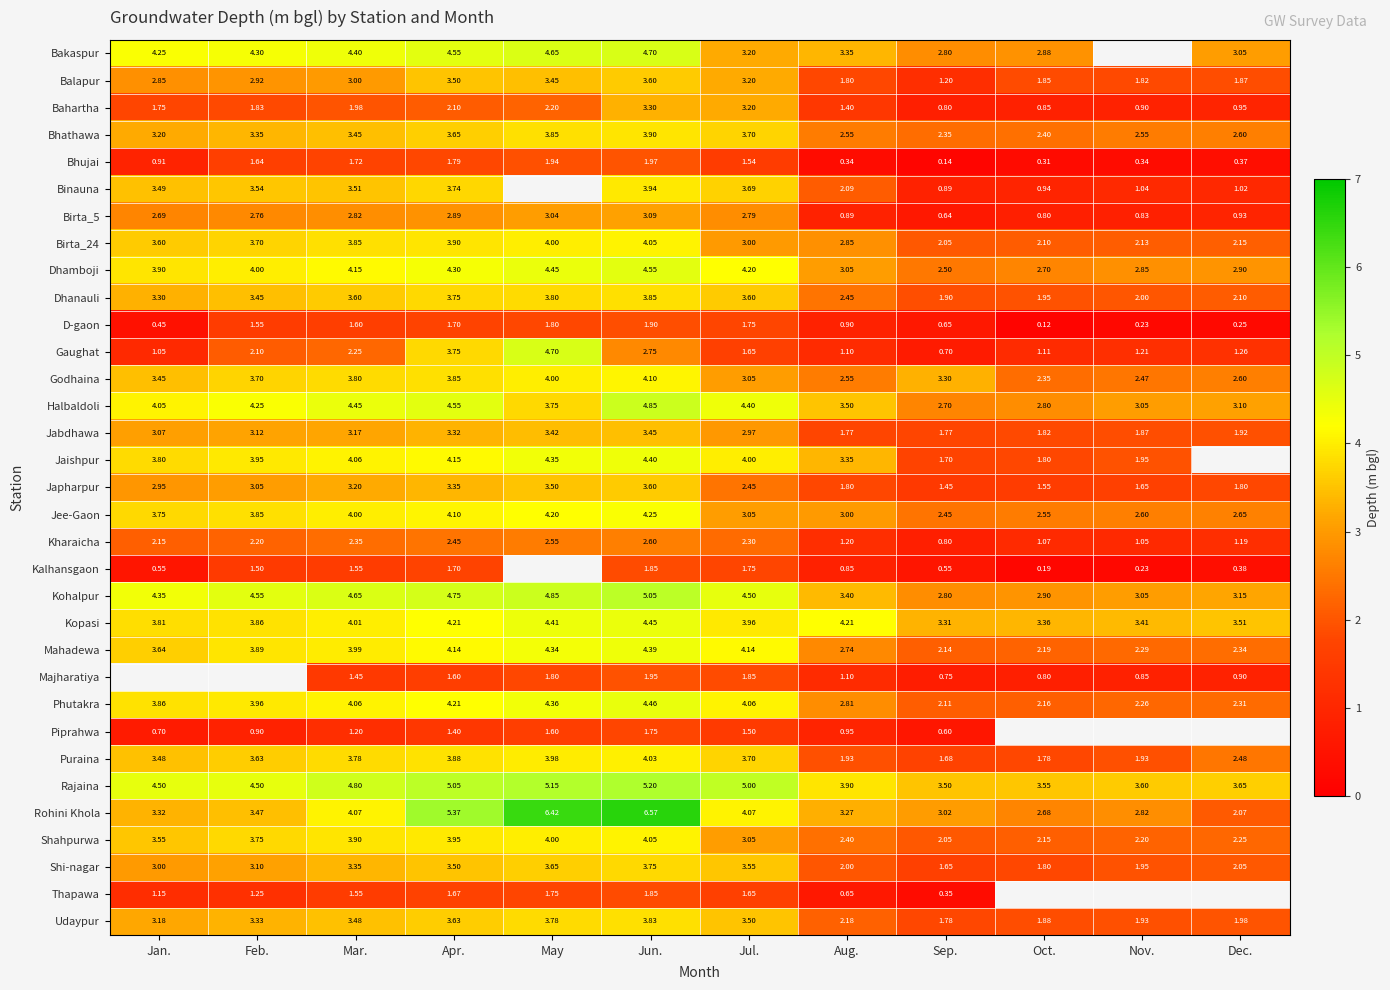

Where is Bhujai nearest to the value 1?

Jan.